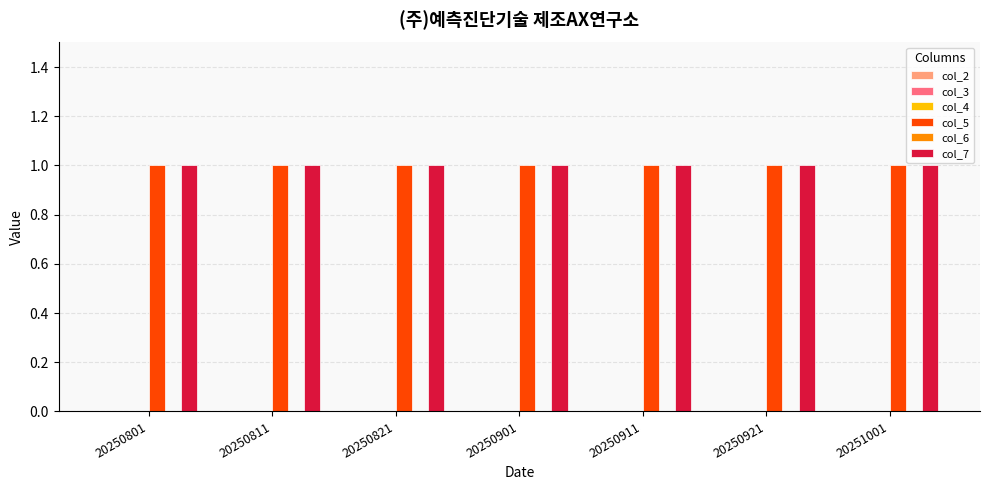

Rank the series at 20251001 from lowest to highest value.

col_2, col_3, col_4, col_6, col_5, col_7